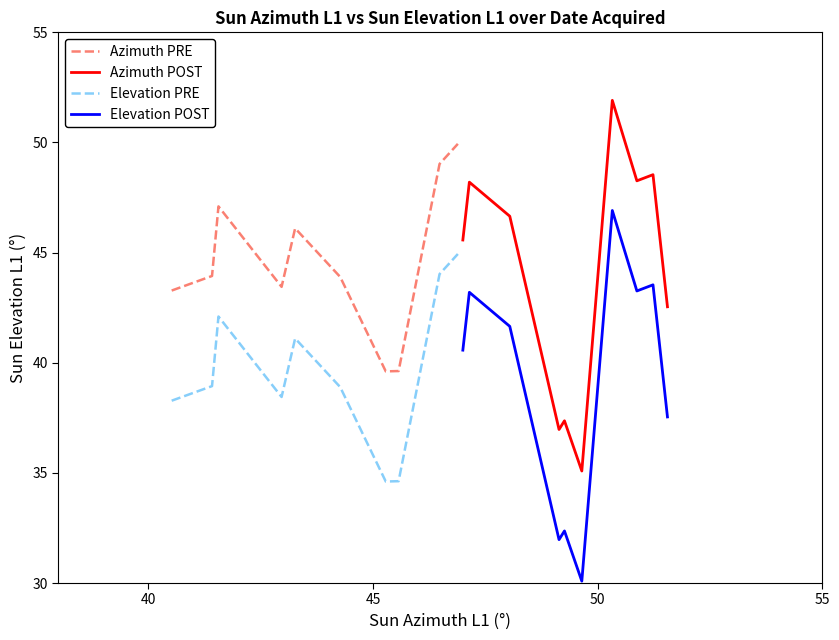

Reading left to right, transcribe all the data shown in this chart.

Azimuth PRE: 43.3	43.9	47.1	43.4	46.1	43.9	39.6	39.6	49.0	49.9
Azimuth POST: 45.6	48.2	46.7	37.0	37.4	35.1	51.9	48.3	48.5	42.5
Elevation PRE: 38.3	38.9	42.1	38.4	41.1	38.9	34.6	34.6	44.0	44.9
Elevation POST: 40.6	43.2	41.7	32.0	32.4	30.1	46.9	43.3	43.5	37.5